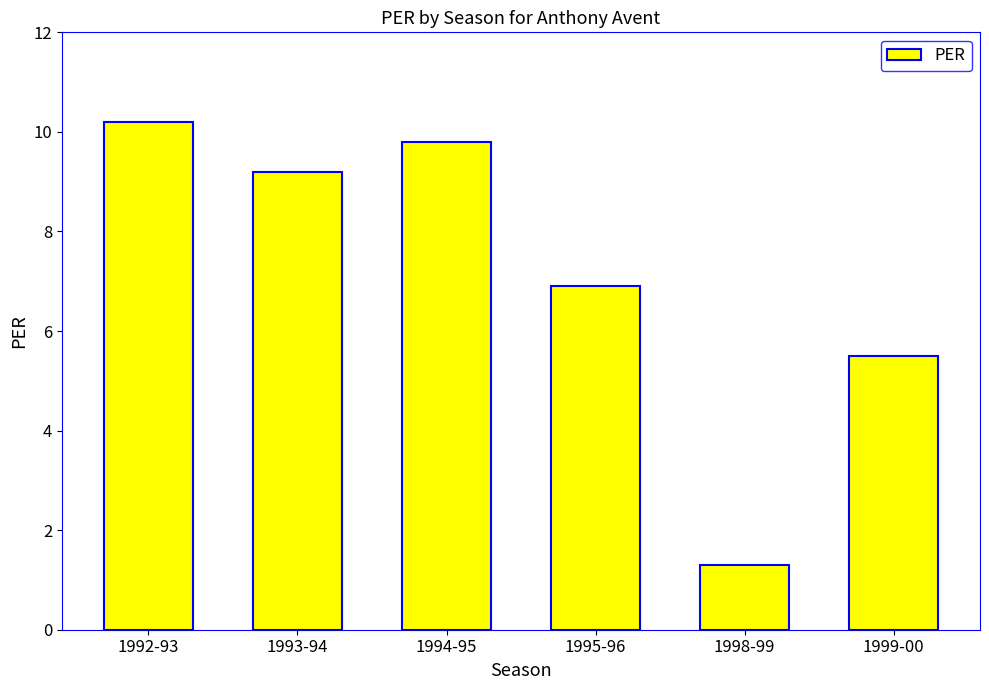

What position from the left is 1995-96?

4